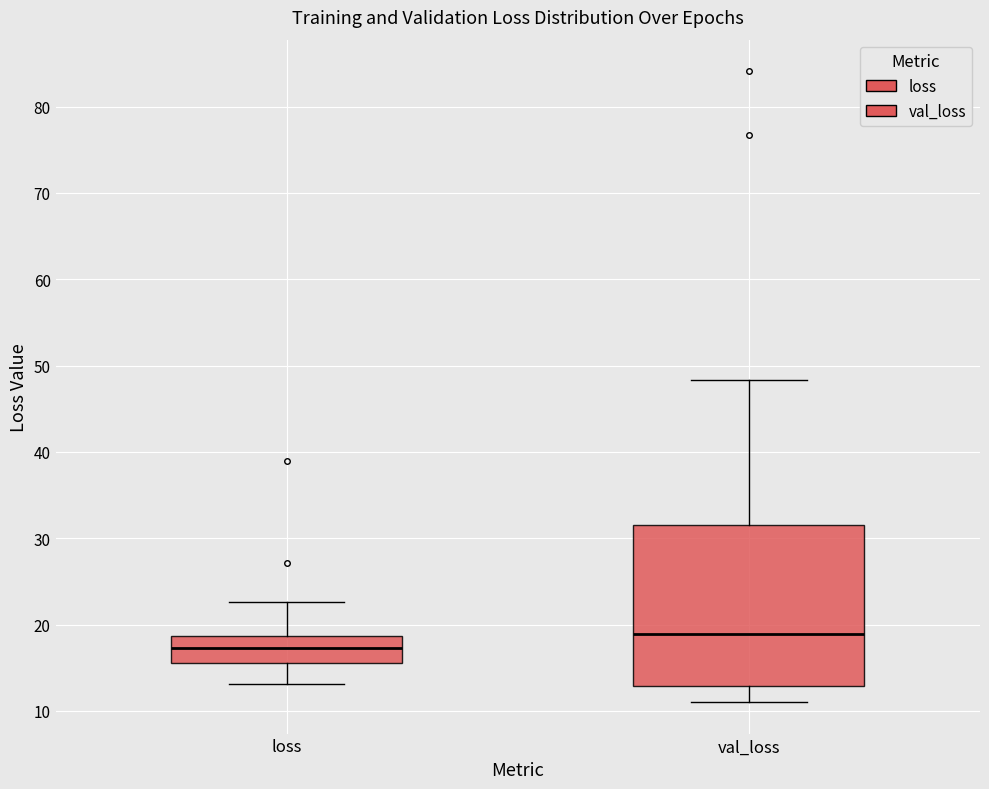

Where does the upper whisker of the box for val_loss end on the y-axis? The values are not printed on the chart, so give them approximately, as read against the axis.

48